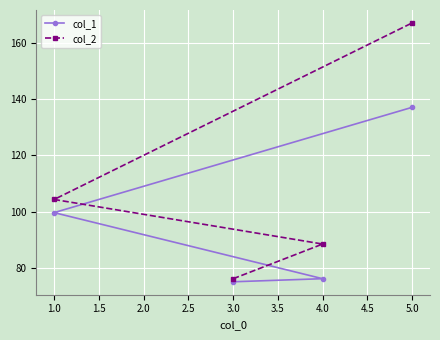

What is the label of the 3rd point from the left?

4.0